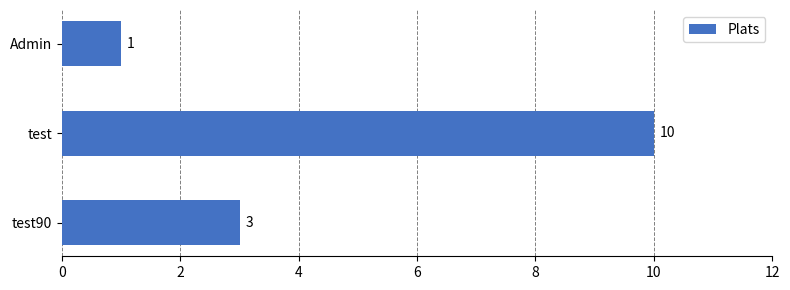

The value at test90 is 3. True or false?

True